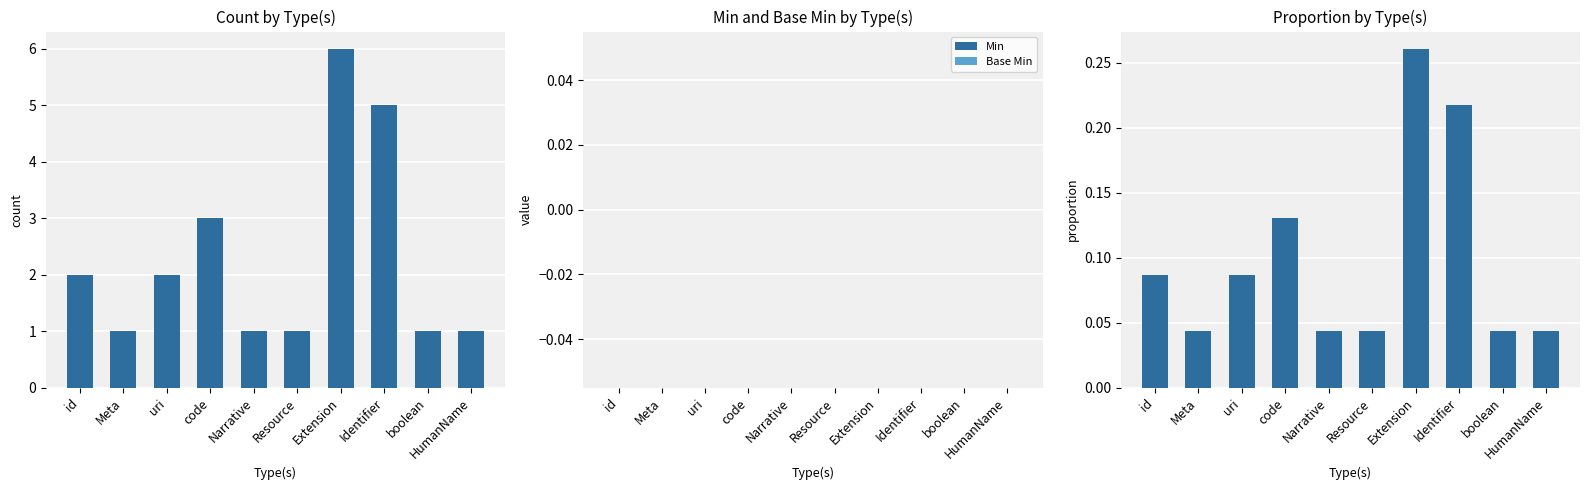

At which category does the chart reach its peak across all series?

Extension